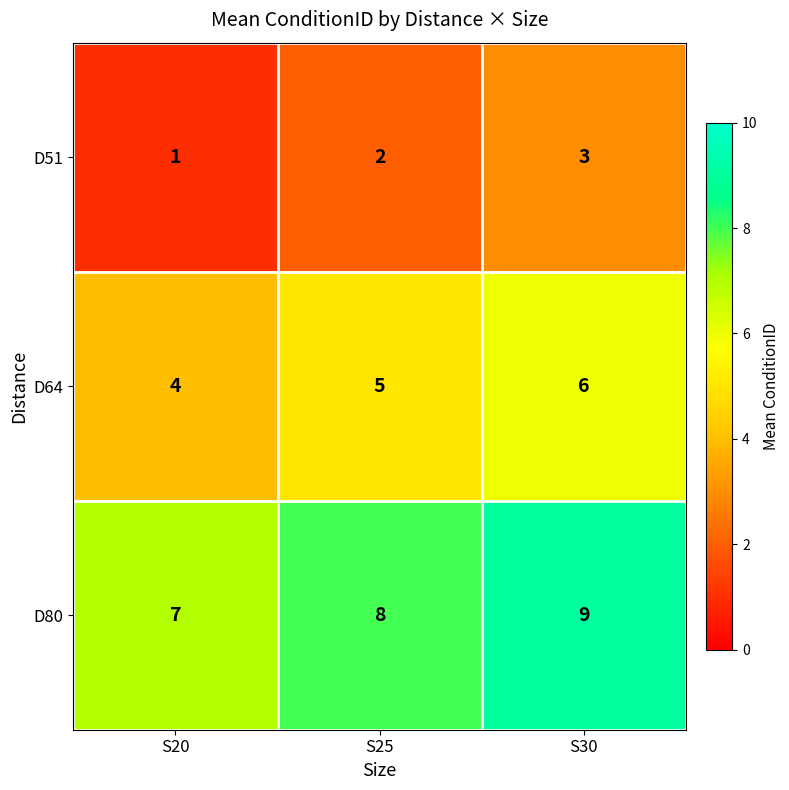

Rank the series at S30 from lowest to highest value.

D51, D64, D80